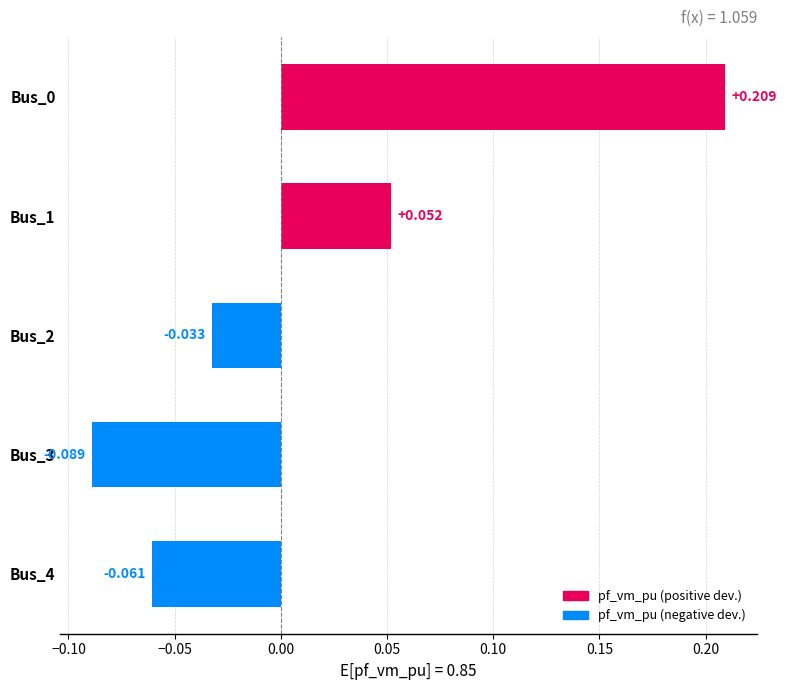

What is the maximum value shown in the chart?

0.2